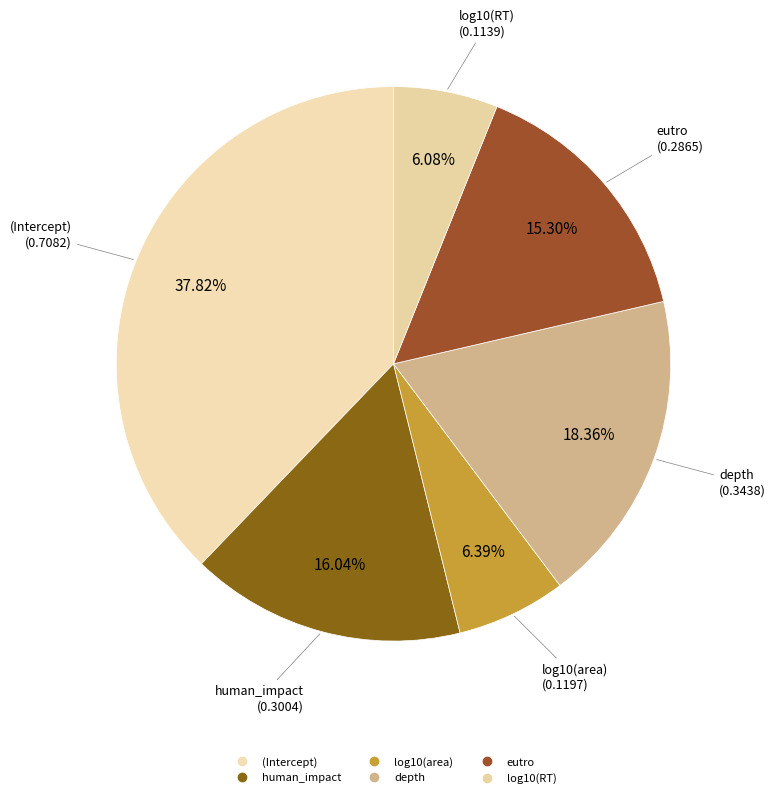

To the nearest percent, what is the average slice percentage?

17%